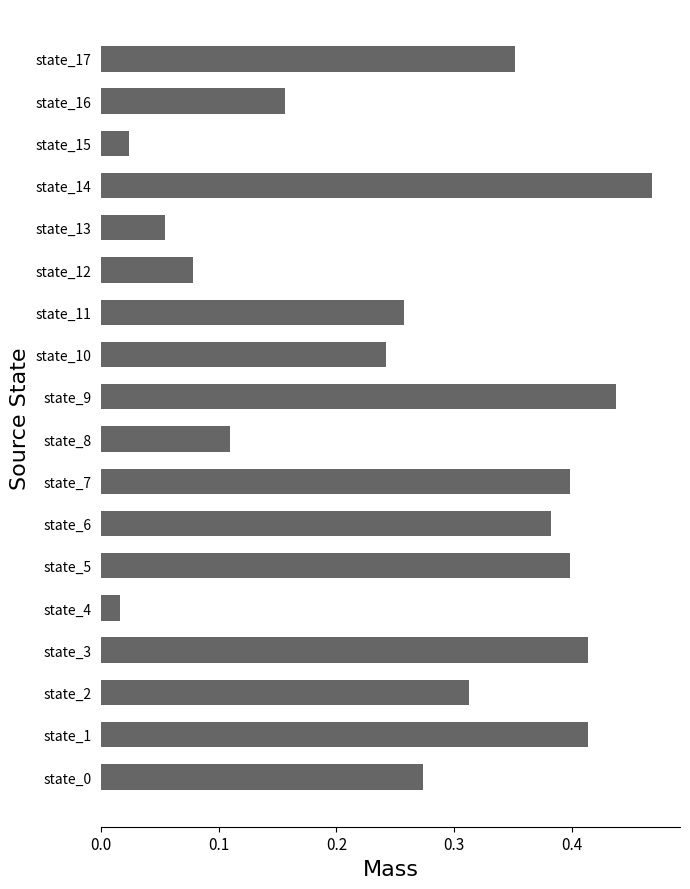

At which category does the chart reach its peak across all series?

state_14